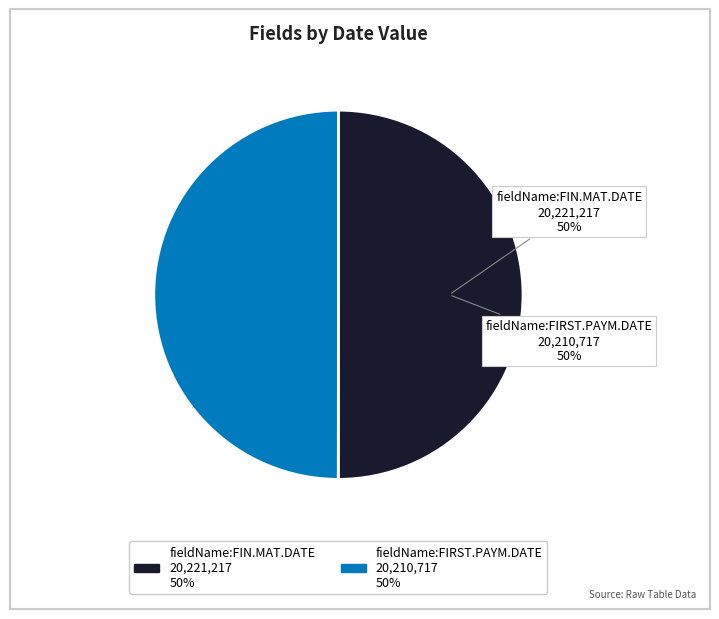

To the nearest percent, what portion does fieldName:FIN.MAT.DATE represent?

50%